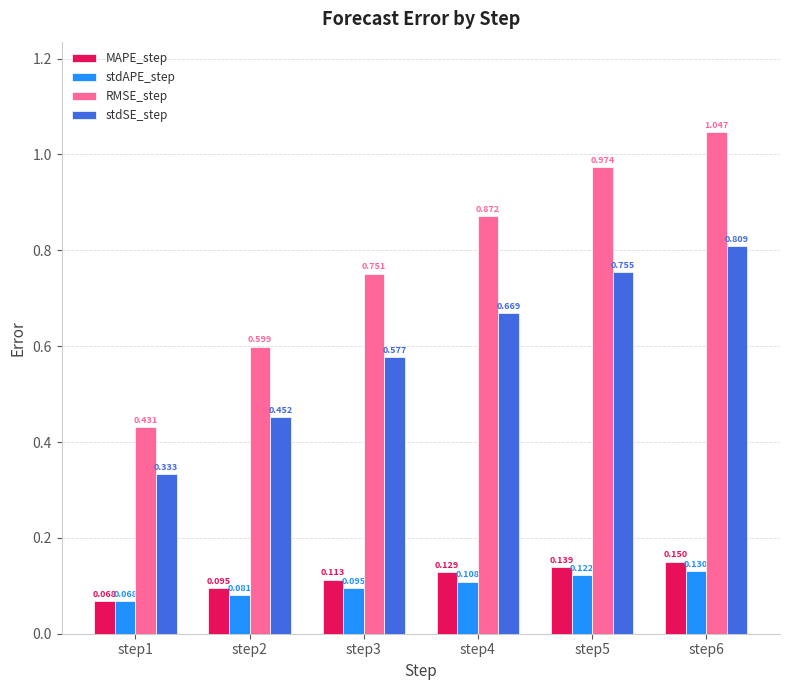

Which series has the largest total across all categories?

RMSE_step